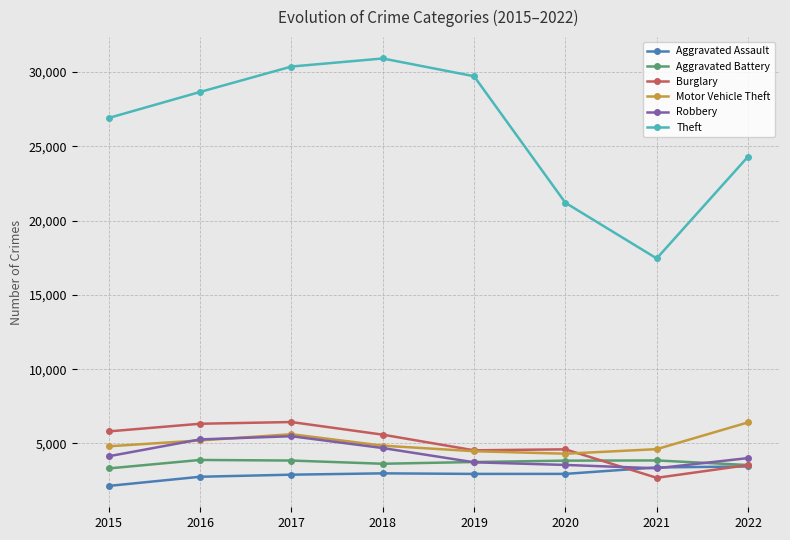

Which category has the lowest value in the Theft series?

2021